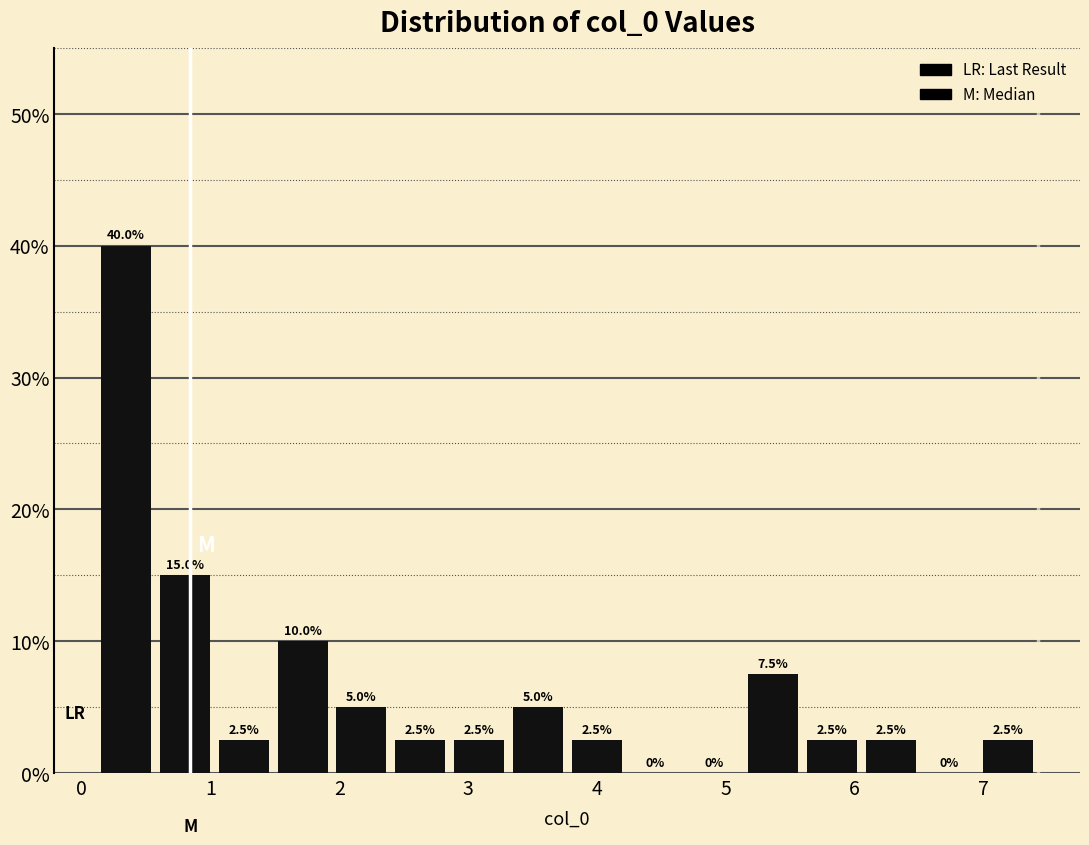

What is the height of the bar covering 5.1 to 5.6 on the x-axis? The bar edges are not printed on the chart, so give them approximately, as read against the axis.

7.5